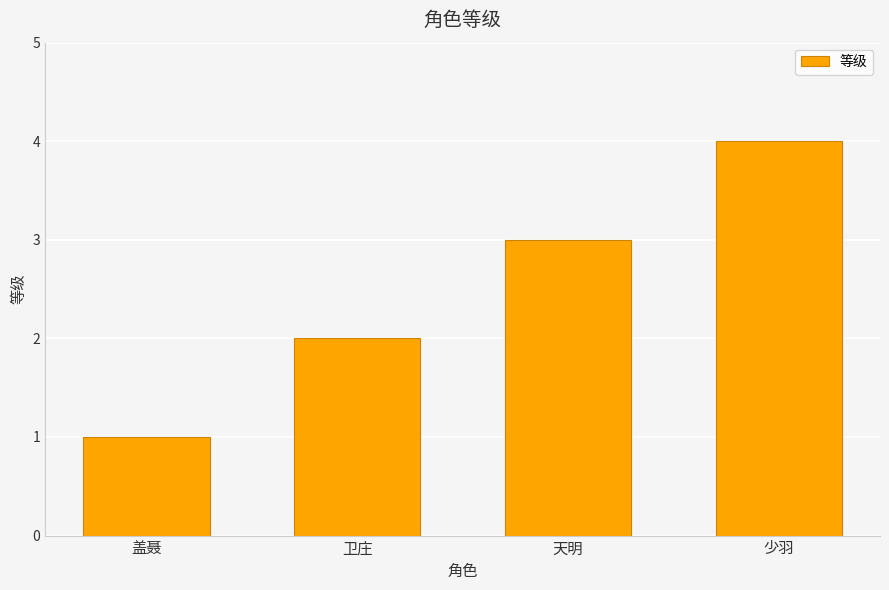

Which label corresponds to the smallest value in the chart?

盖聂